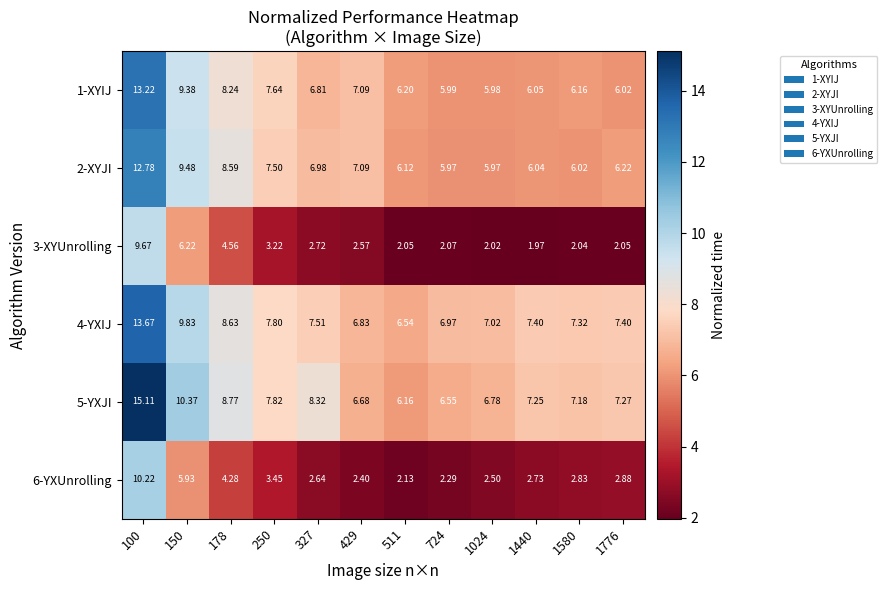

Is the value of 3-XYUnrolling at 1024 greater than the value of 5-YXJI at 1776?

No